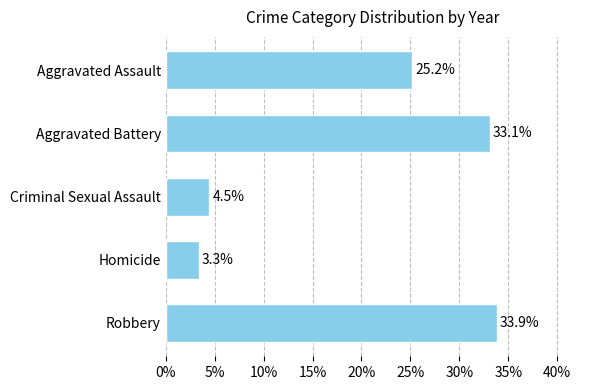

List the labels in order of value, smallest first.

Homicide, Criminal Sexual Assault, Aggravated Assault, Aggravated Battery, Robbery